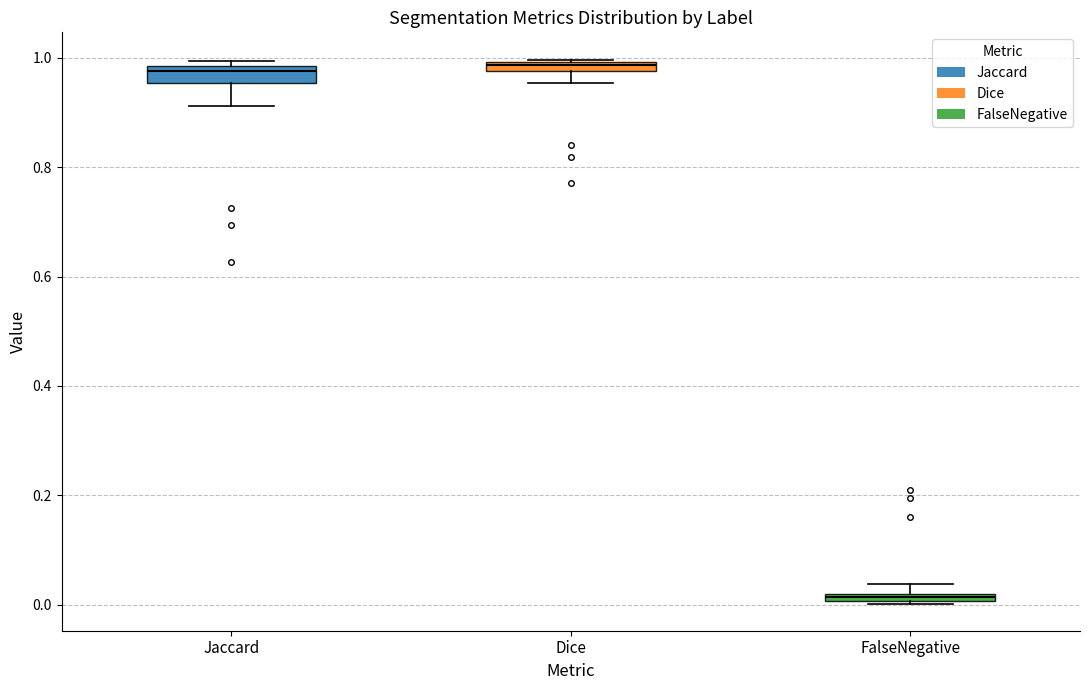

Where is the upper edge of the box for Jaccard on the y-axis? The values are not printed on the chart, so give them approximately, as read against the axis.

0.98